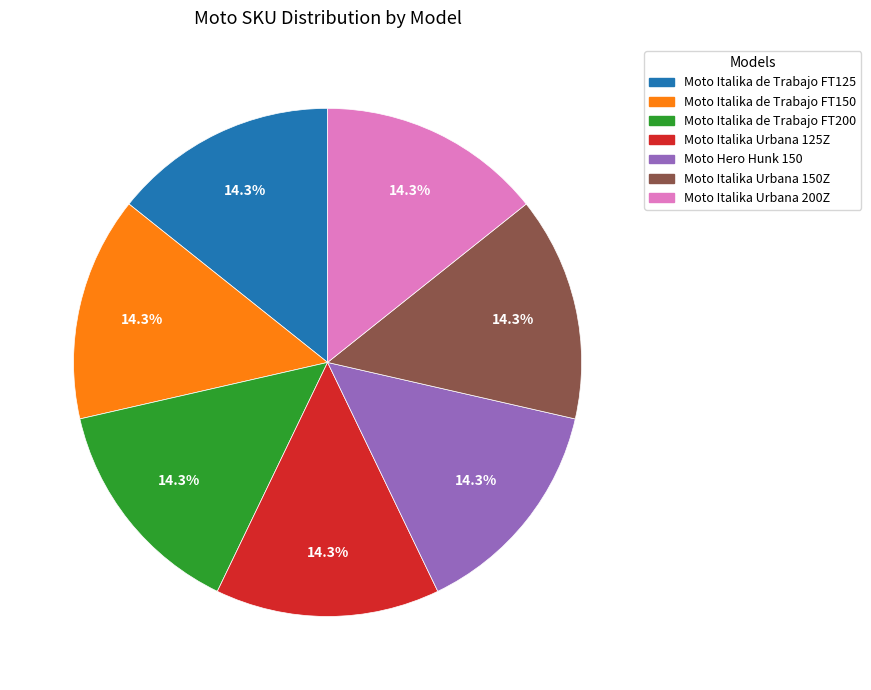

Is the sum of Moto Hero Hunk 150 and Moto Italika de Trabajo FT200 greater than half?

No